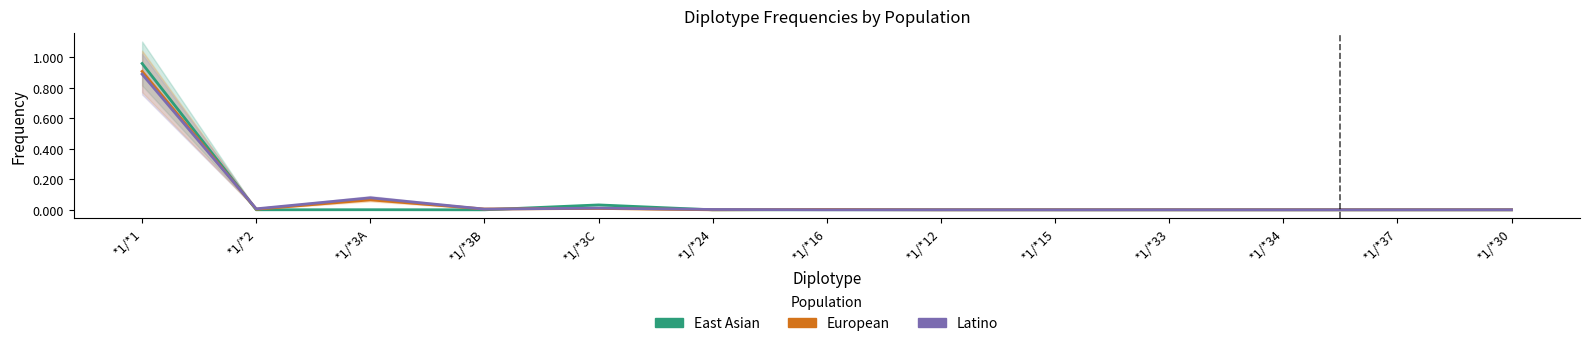

True or false: East Asian and Latino intersect in this chart.

True